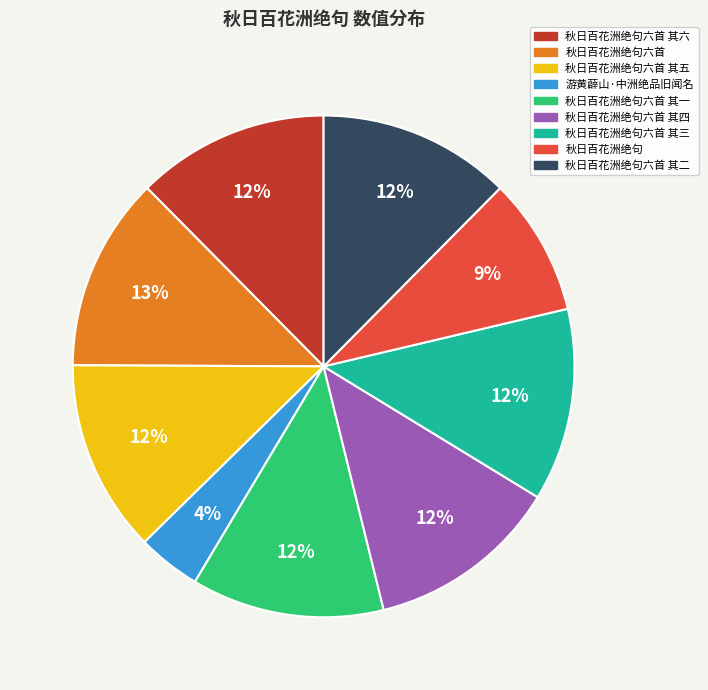

Which slice is the smallest?

游黄薜山·中洲绝品旧闻名